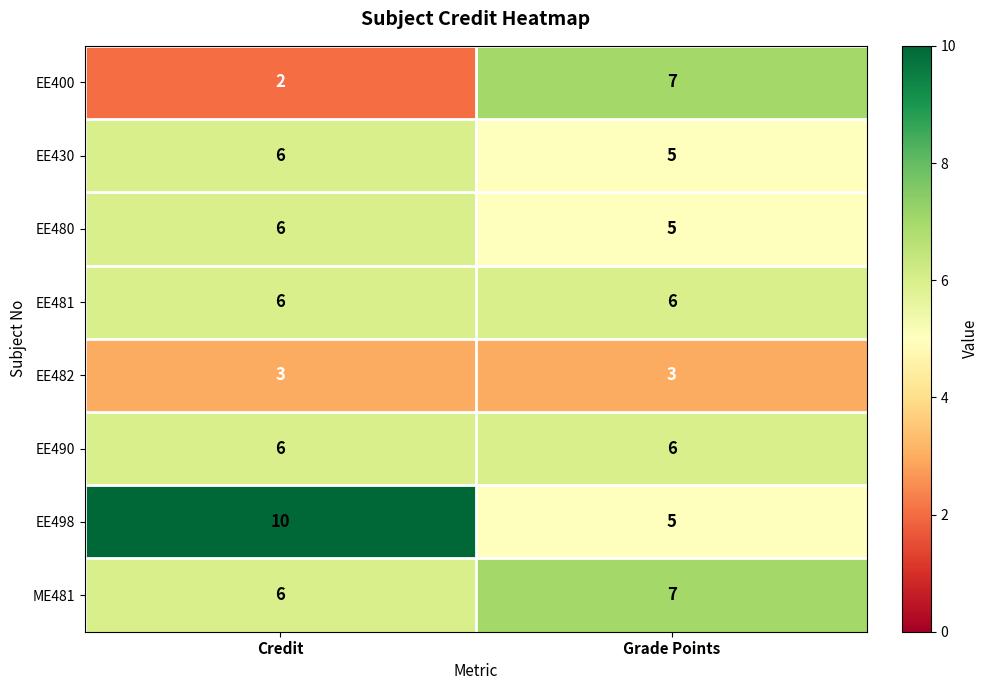

True or false: EE430 has a value of 5 at Grade Points.

True